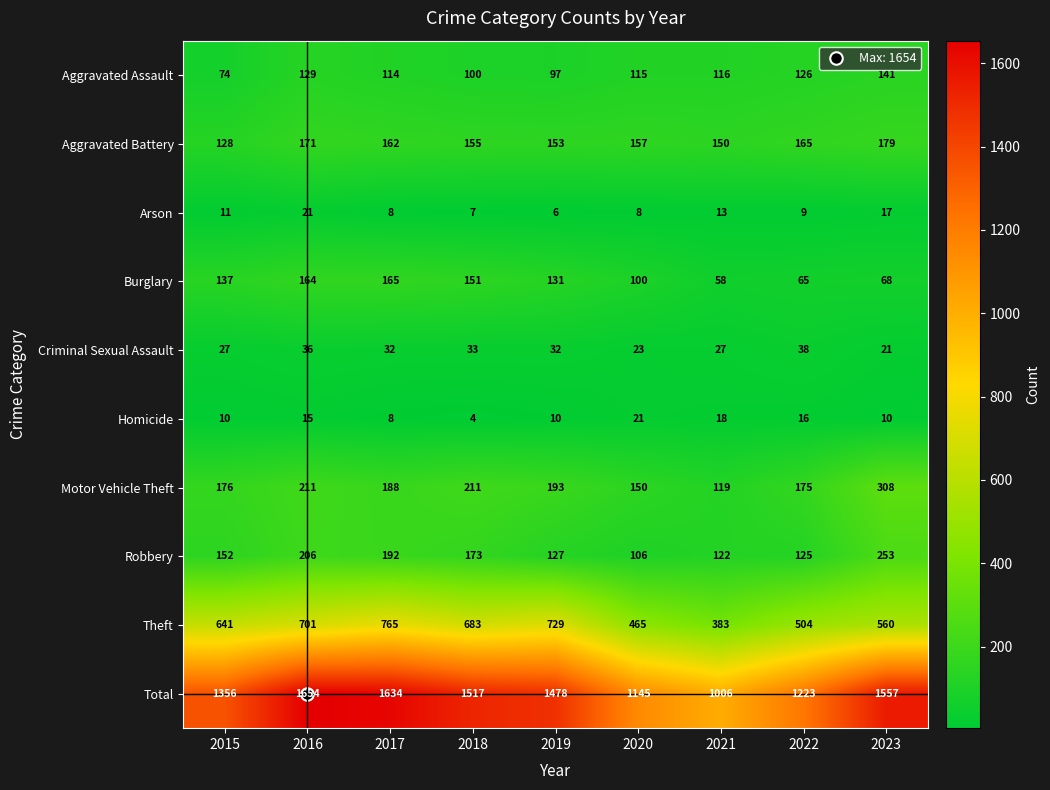

What is the difference between the highest and lowest values at 2021?

993